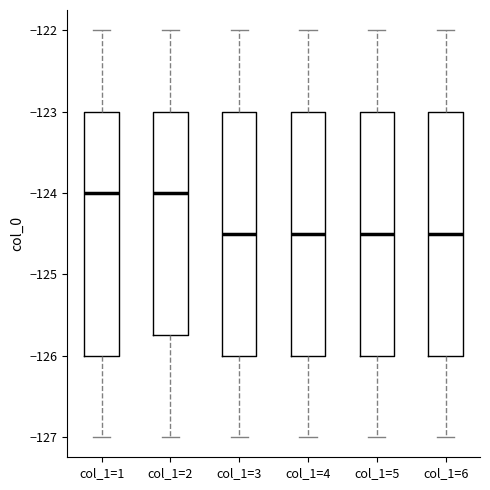

Reading left to right, transcribe this box plot: for each box, give where its median line is, the range the box spans, and where its two whiskers end, as read against the y-axis. The values are not printed on the chart, so give them approximately, as read against the axis.

col_1=1: median -124.0, box -126.0 to -123.0, whiskers -127.0 to -122.0
col_1=2: median -124.0, box -125.7 to -123.0, whiskers -127.0 to -122.0
col_1=3: median -124.5, box -126.0 to -123.0, whiskers -127.0 to -122.0
col_1=4: median -124.5, box -126.0 to -123.0, whiskers -127.0 to -122.0
col_1=5: median -124.5, box -126.0 to -123.0, whiskers -127.0 to -122.0
col_1=6: median -124.5, box -126.0 to -123.0, whiskers -127.0 to -122.0